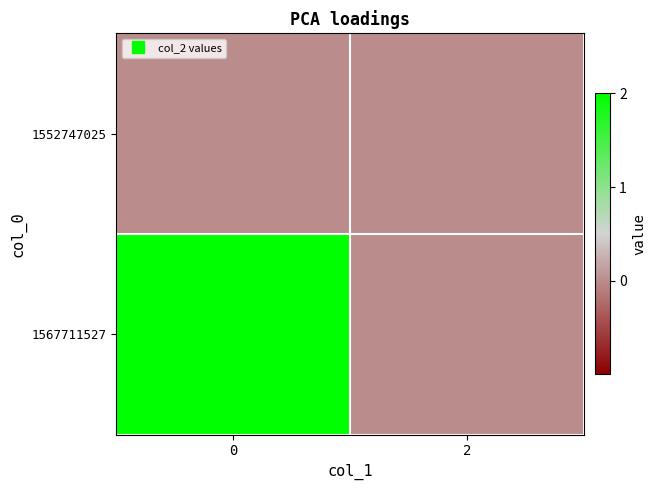

Reading left to right, list all the values displayed in this chart.

1552747025: 0=0	2=0
1567711527: 0=2	2=0